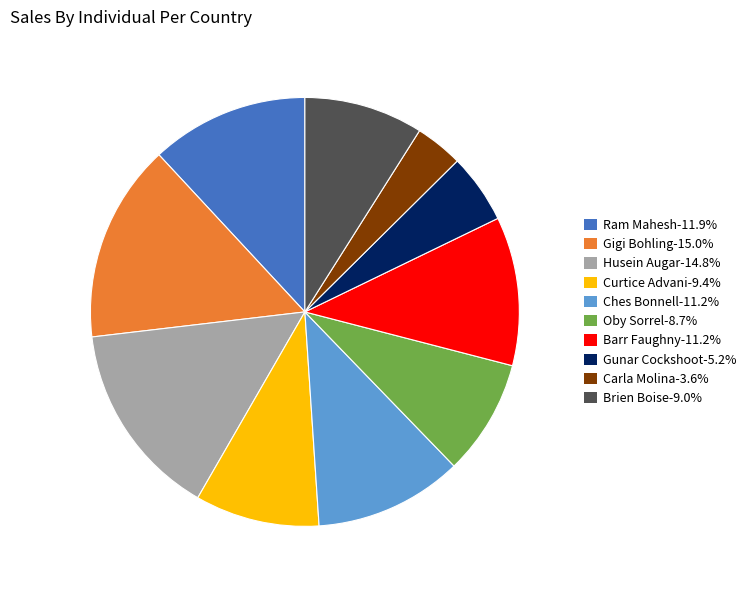

Does Carla Molina account for over 50% of the chart?

No